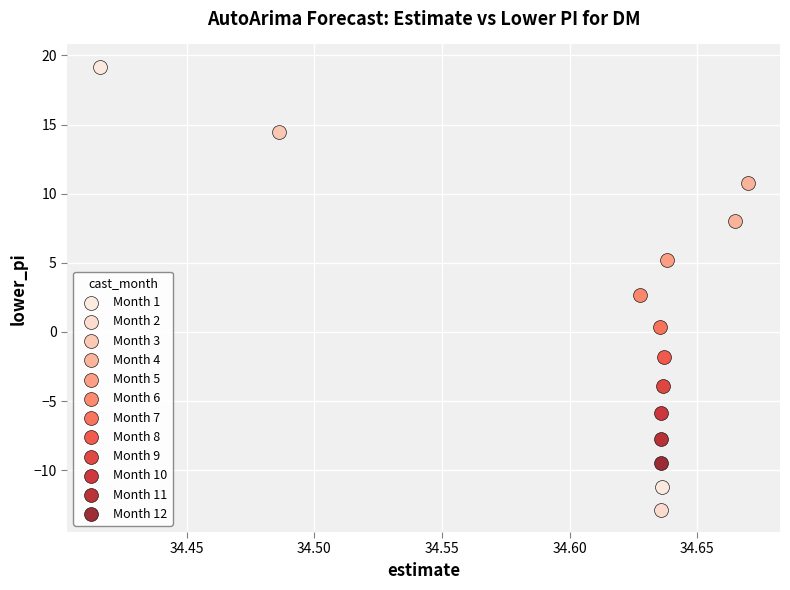

Which series reaches the maximum Y coordinate?

Month 1